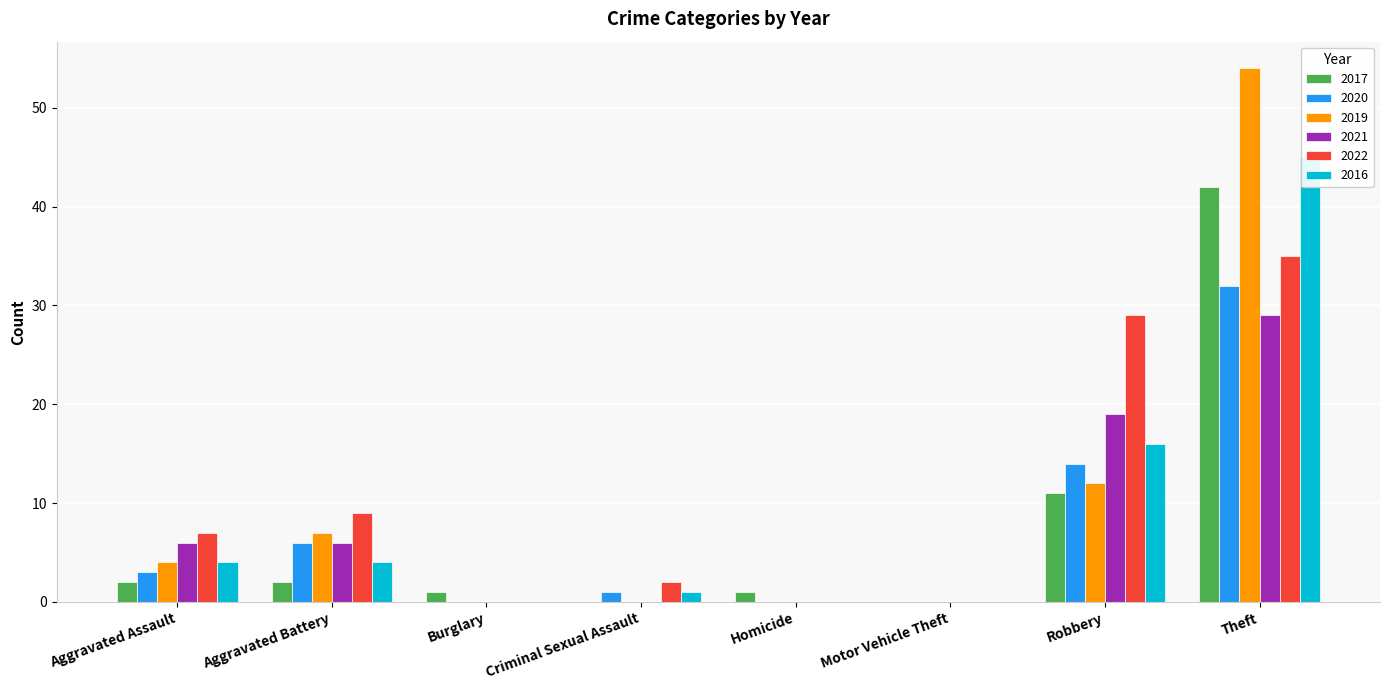

At Robbery, list the series in order from largest to smallest.

2022, 2021, 2016, 2020, 2019, 2017